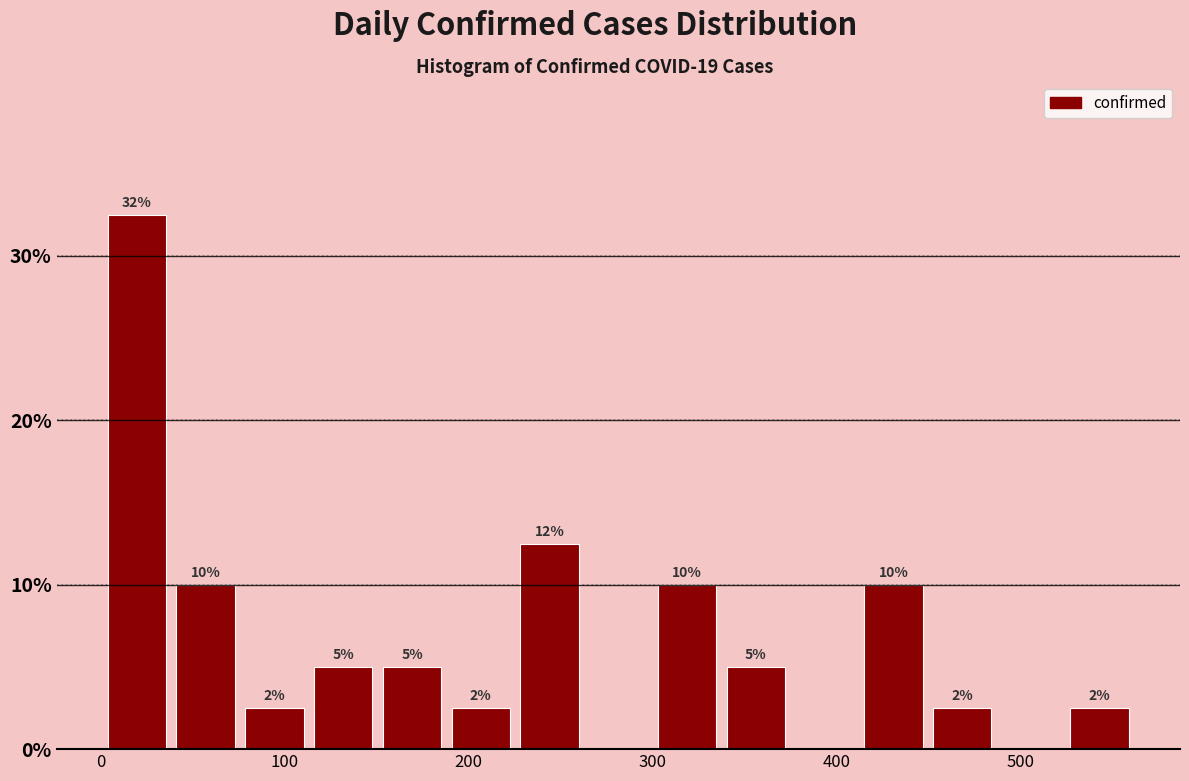

Around what value on the x-axis is the tallest bar? Give the approximate position of its centre, as read against the axis.

20